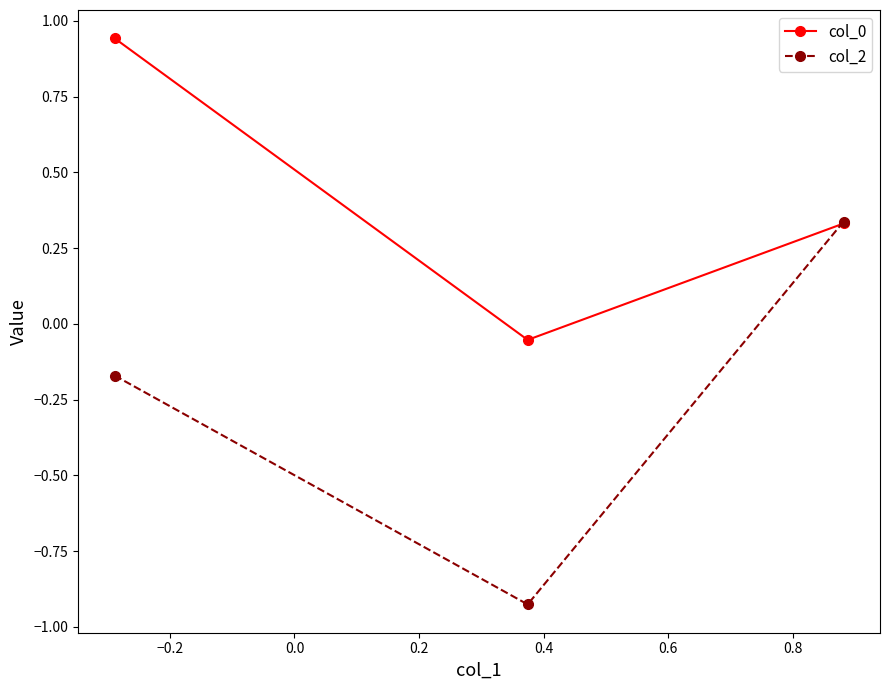

Rank the series by their maximum value, from highest to lowest.

col_0, col_2